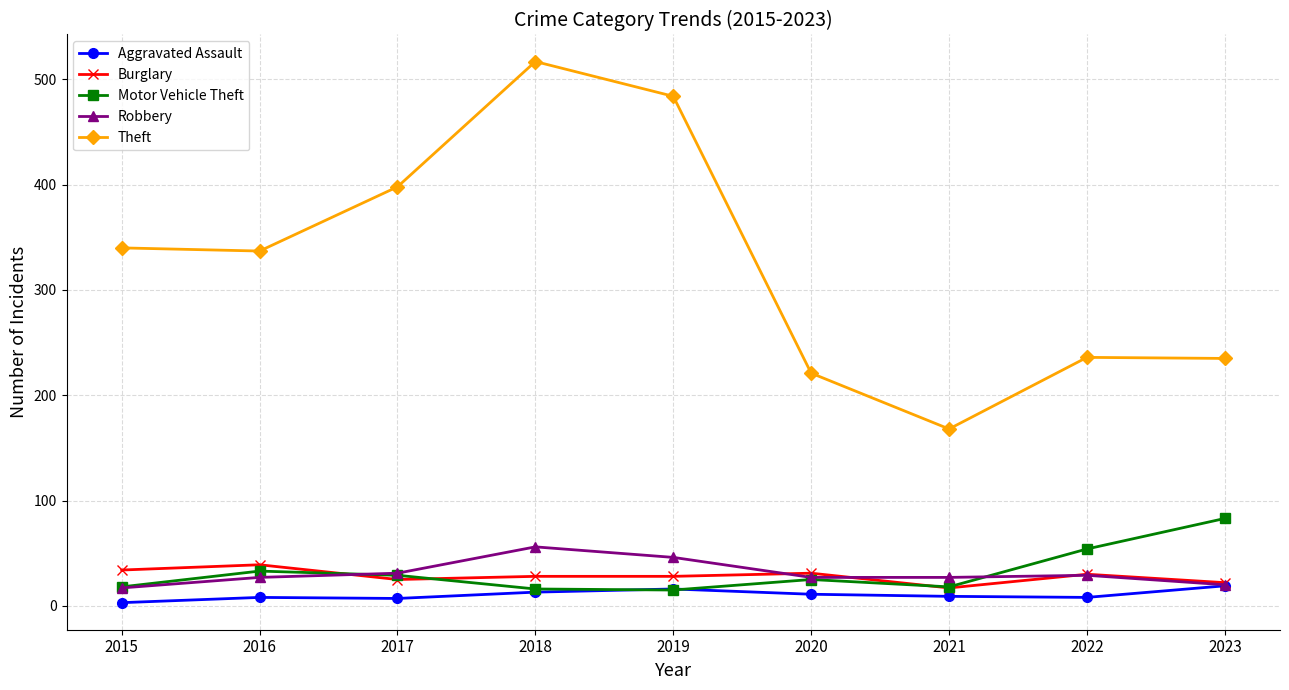

True or false: Aggravated Assault has a value of 11 at 2020.

True